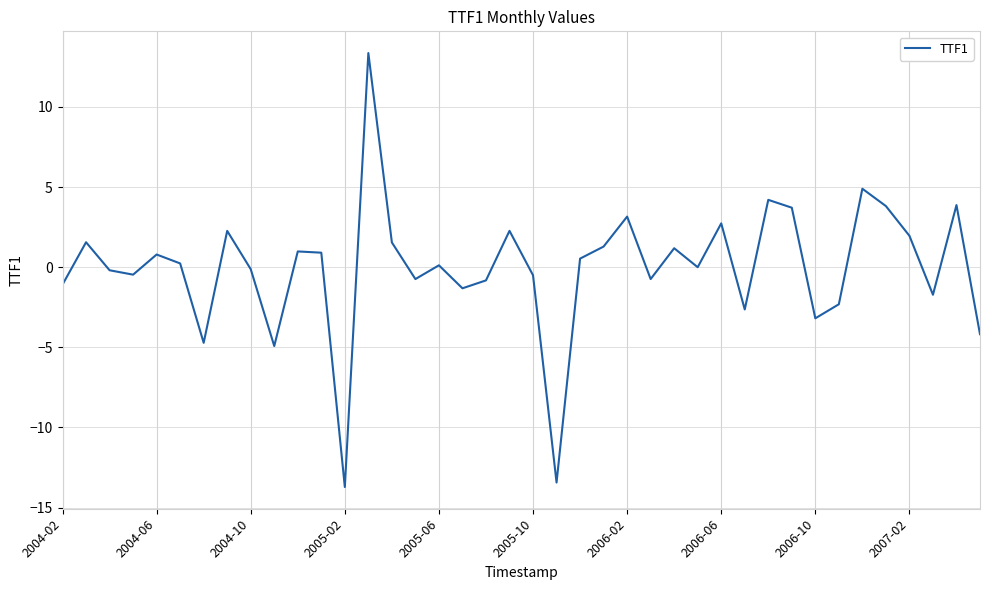

What is the difference between the maximum and minimum values?

27.1